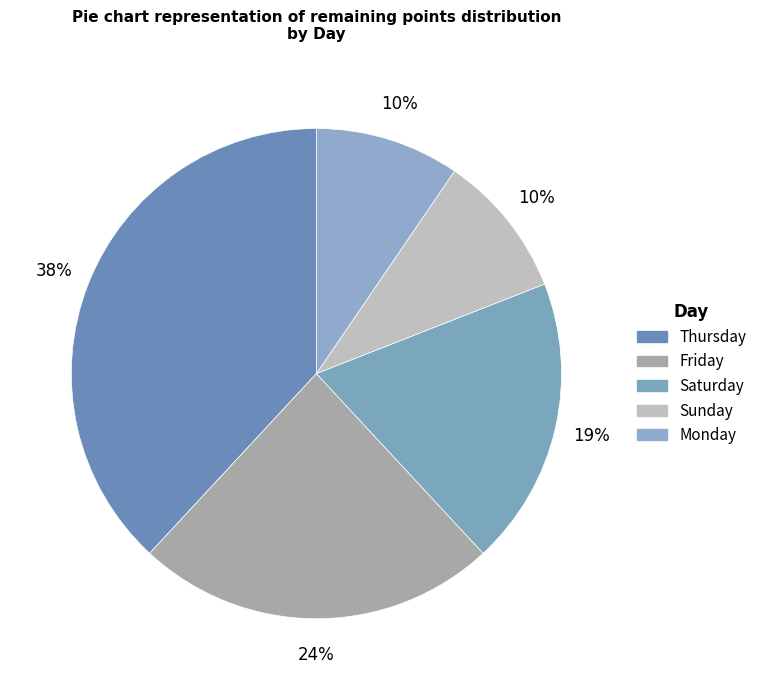

What is the ratio of the value at Sunday to the value at Friday?

0.4